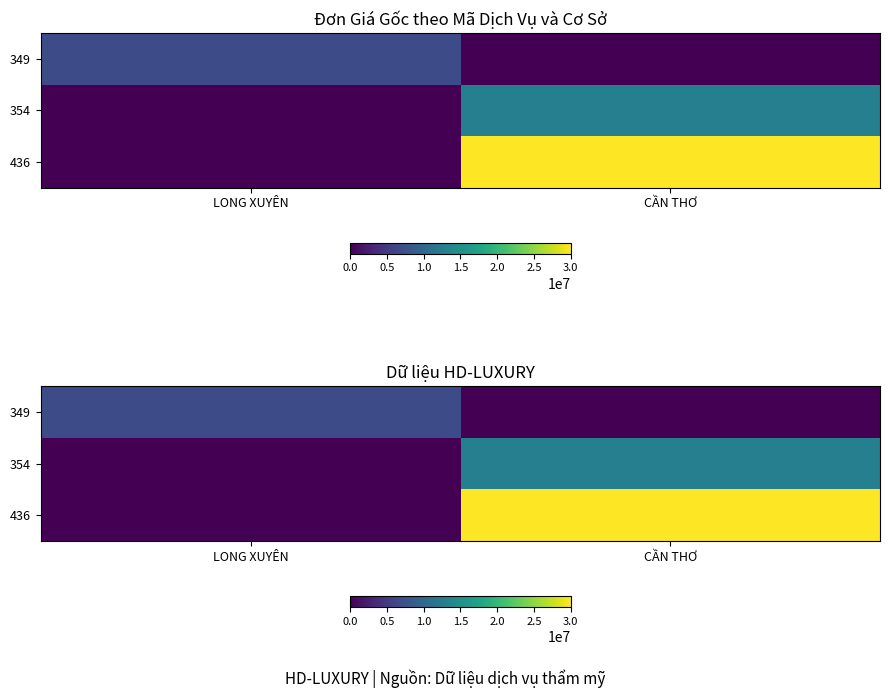

At which category is the sum across all series the highest?

CẦN THƠ